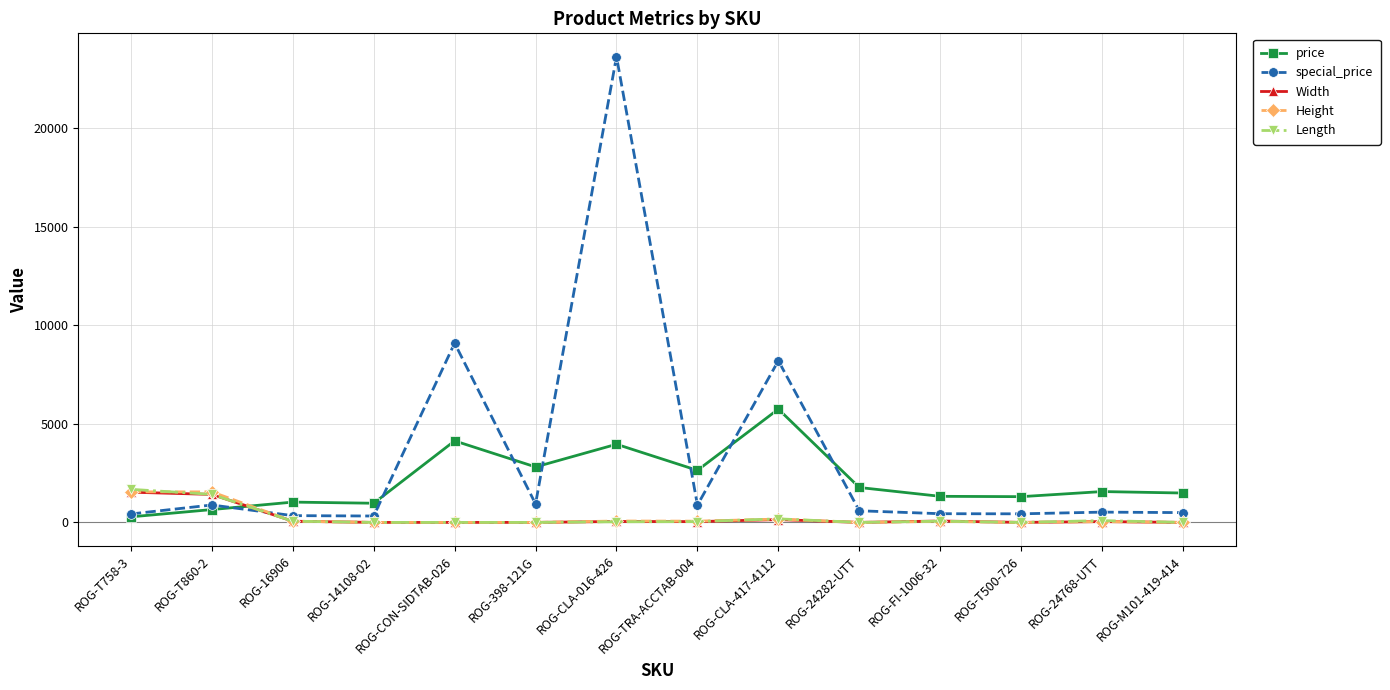

True or false: price has a value of 1770.0 at ROG-24282-UTT.

True